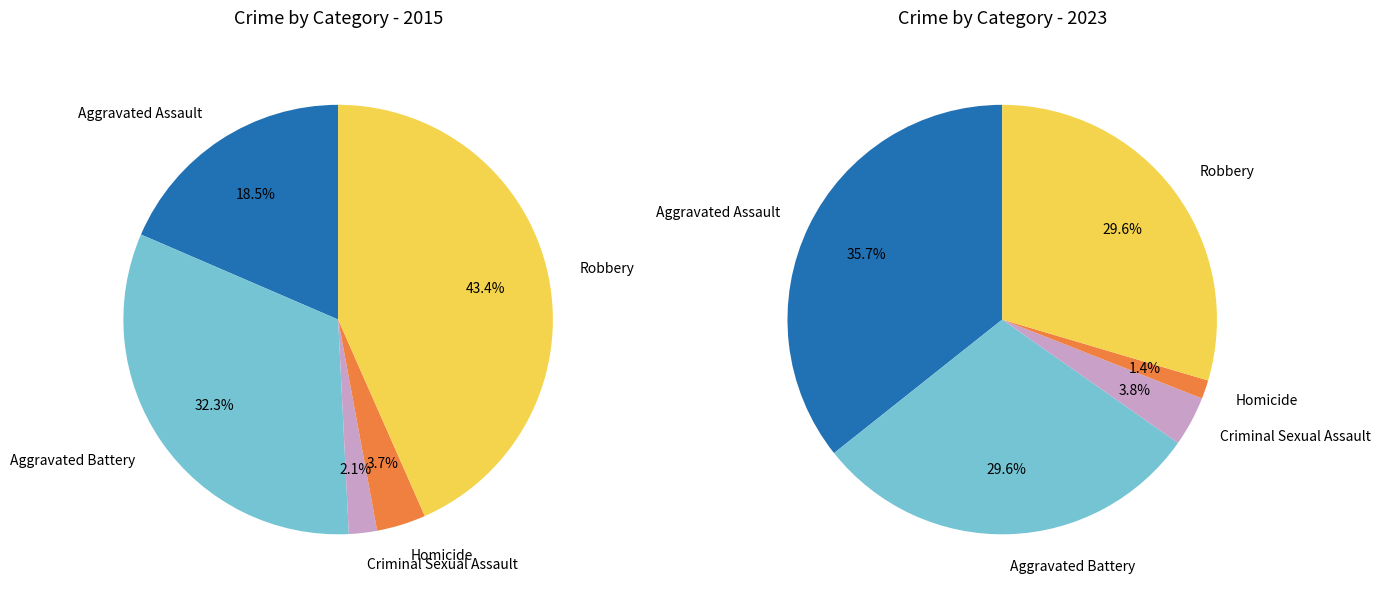

What percentage is the 2 slice, to the nearest percent?

4%